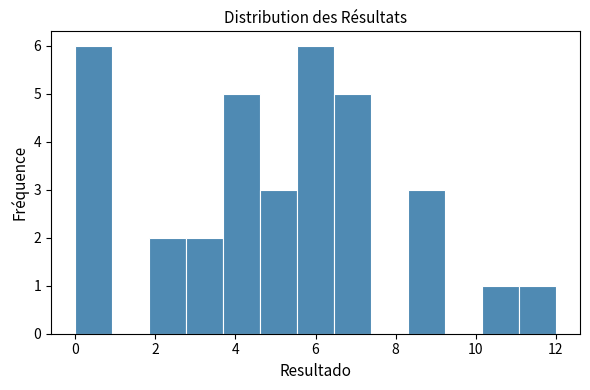

What is the height of the bar covering 5.6 to 6.4 on the x-axis? Neither the bar edges nor the heights are printed on the chart, so give them approximately, as read against the axes.

6